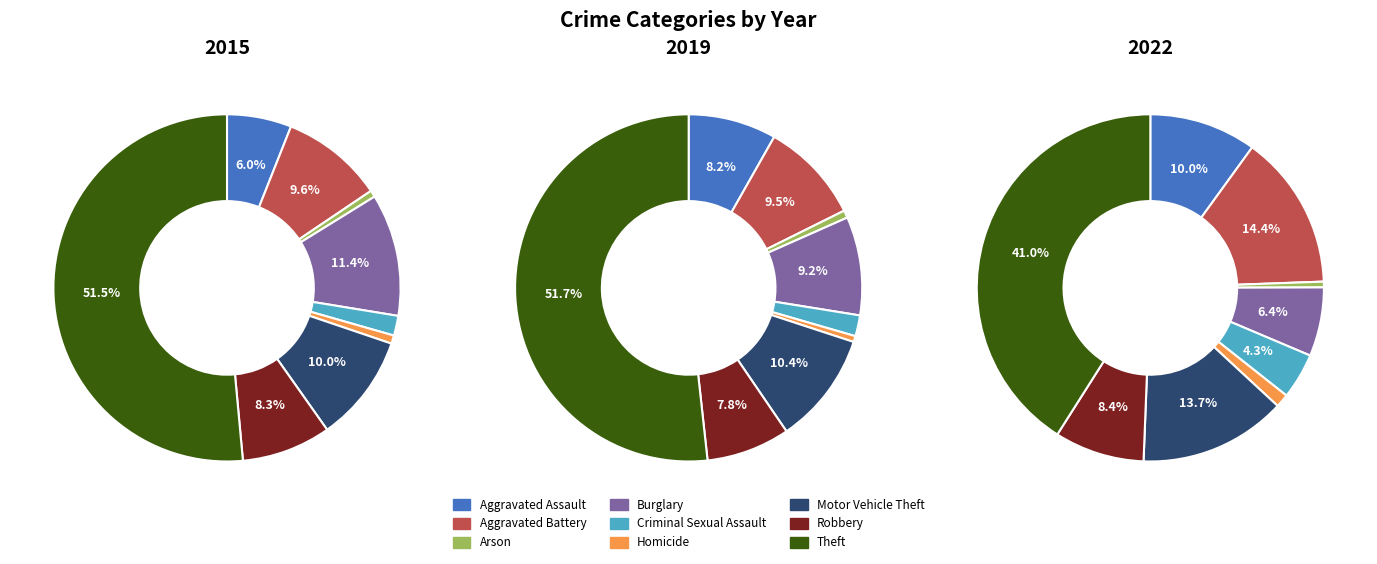

How many slices are in this pie chart?

9